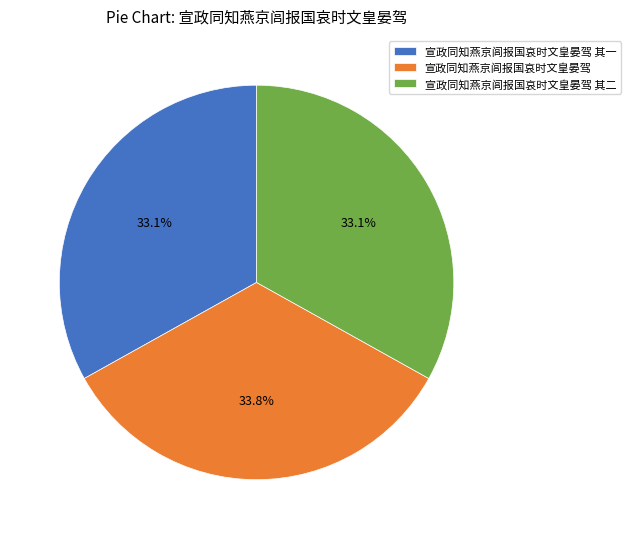

How many slices are in this pie chart?

3